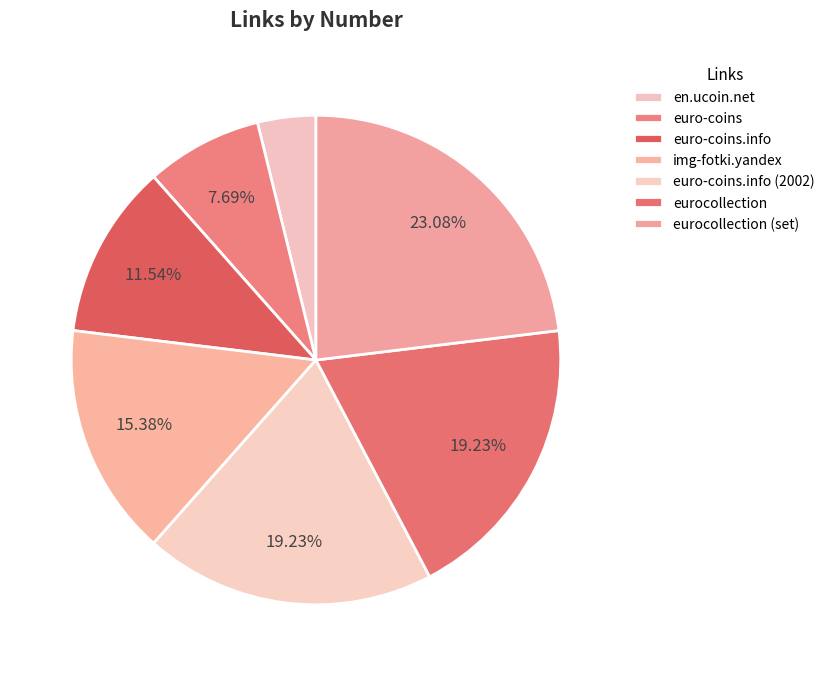

Which slice is the smallest?

en.ucoin.net